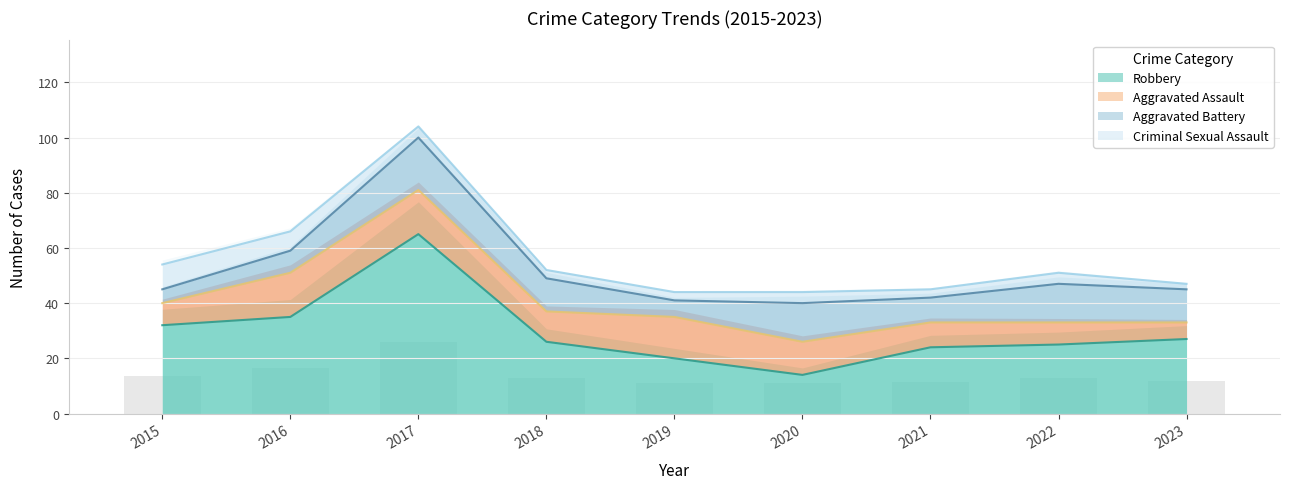

Reading left to right, list all the values displayed in this chart.

Aggravated Assault: 2015=8	2016=16	2017=16	2018=11	2019=15	2020=12	2021=9	2022=8	2023=6
Aggravated Battery: 2015=5	2016=8	2017=19	2018=12	2019=6	2020=14	2021=9	2022=14	2023=12
Criminal Sexual Assault: 2015=9	2016=7	2017=4	2018=3	2019=3	2020=4	2021=3	2022=4	2023=2
Robbery: 2015=32	2016=35	2017=65	2018=26	2019=20	2020=14	2021=24	2022=25	2023=27